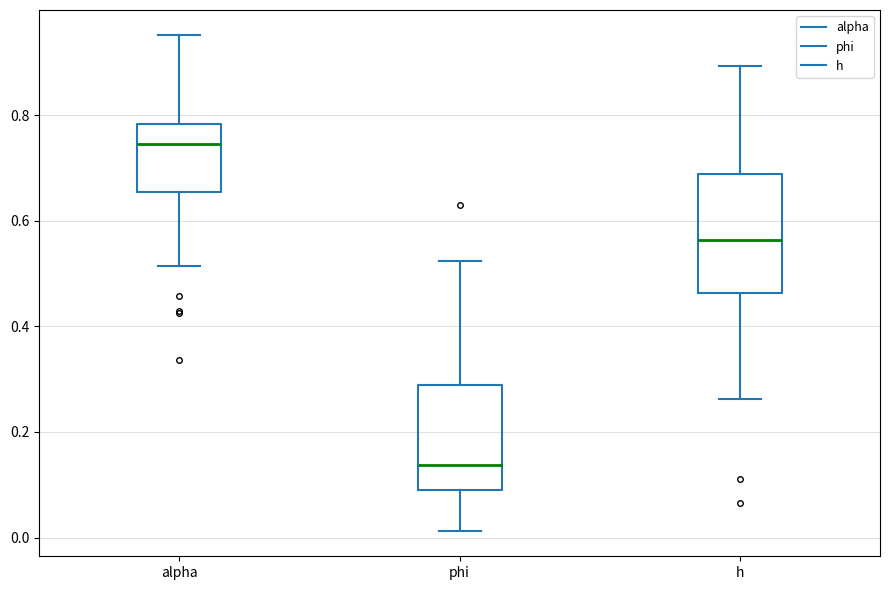

Reading left to right, transcribe this box plot: for each box, give where its median line is, the range the box spans, and where its two whiskers end, as read against the y-axis. The values are not printed on the chart, so give them approximately, as read against the axis.

alpha: median 0.74, box 0.66 to 0.78, whiskers 0.52 to 0.96
phi: median 0.14, box 0.10 to 0.28, whiskers 0.02 to 0.52
h: median 0.56, box 0.46 to 0.68, whiskers 0.26 to 0.90